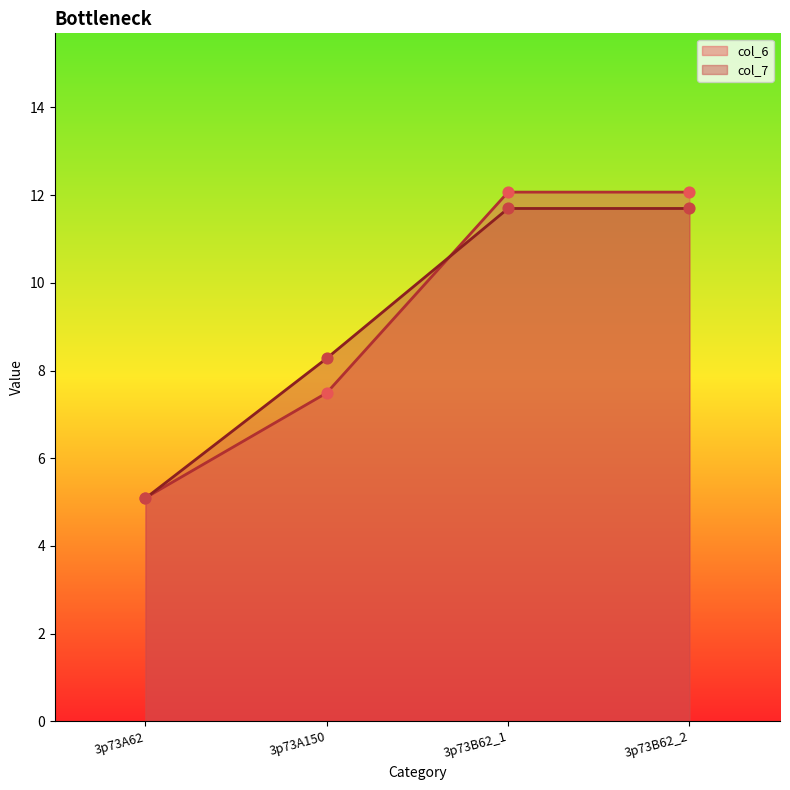

At which category is the sum across all series the highest?

3p73B62_1